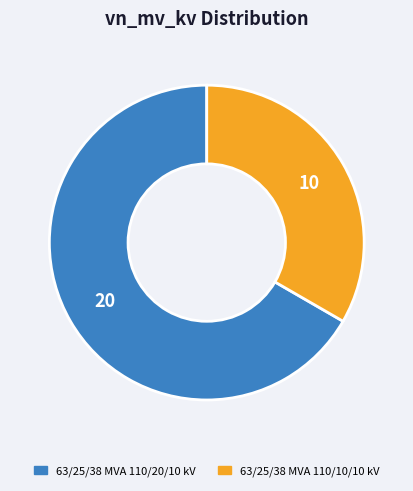

Which has a higher value, 63/25/38 MVA 110/10/10 kV or 63/25/38 MVA 110/20/10 kV?

63/25/38 MVA 110/20/10 kV